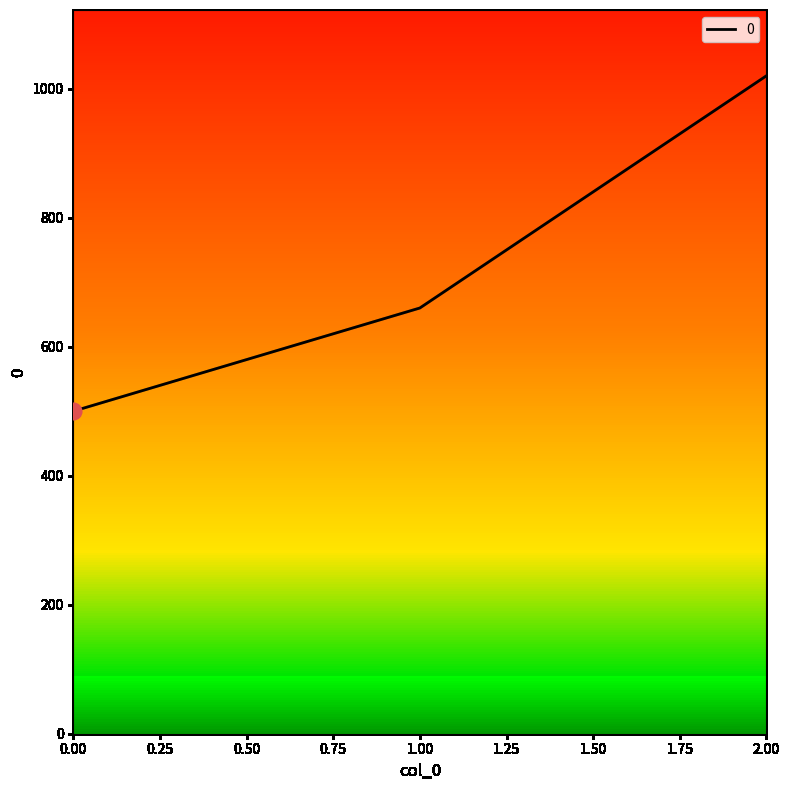

What is the smallest value displayed?

500